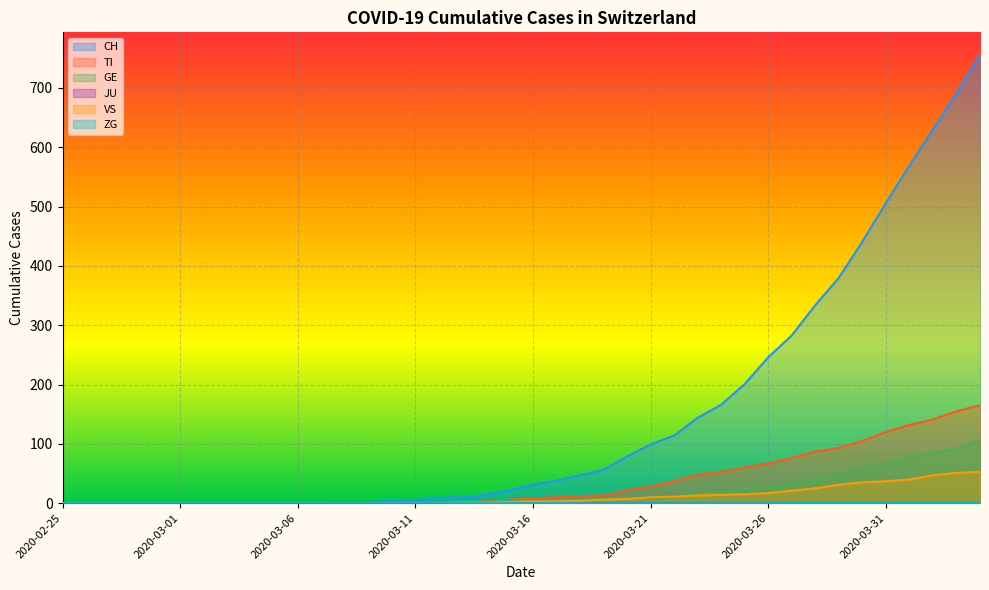

What is the label of the 26th point from the left?

2020-03-21